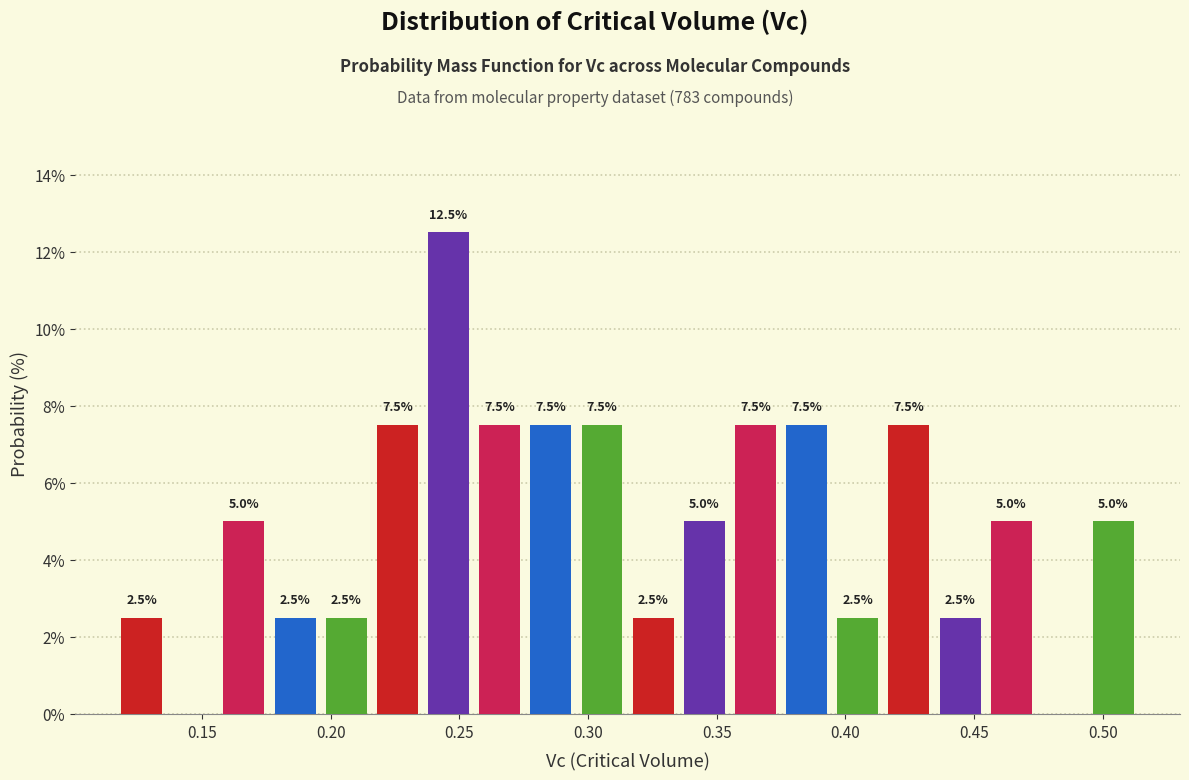

Read against the x-axis, roughly where is the centre of the tallest bar?

0.245